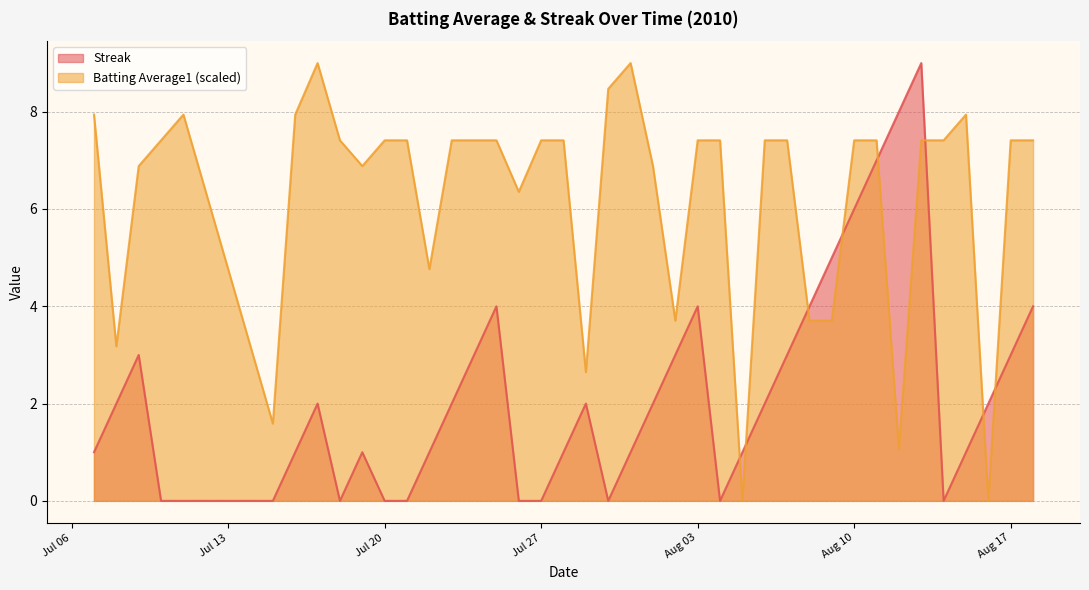

What is the maximum value for Streak?

9.0